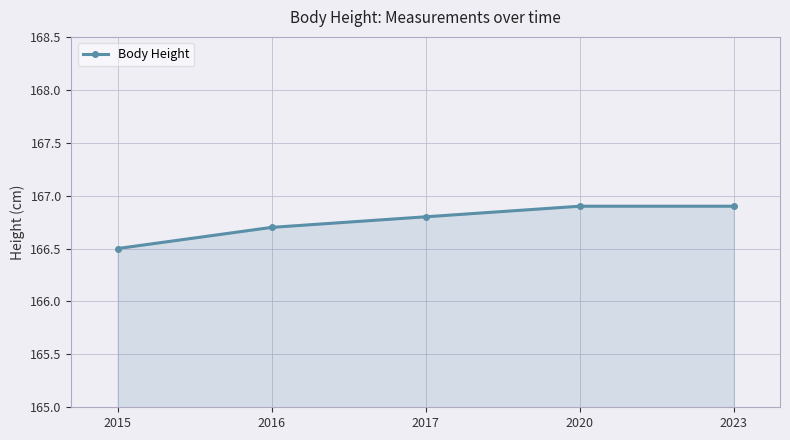

Where is the data nearest to the value 166?

2015